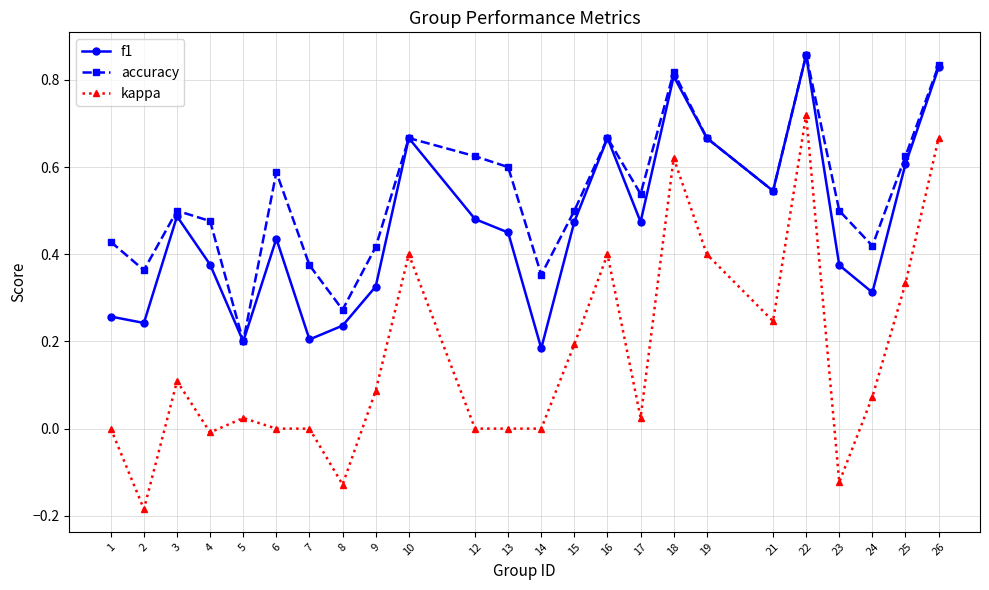

True or false: accuracy has more than 2 points higher than both neighbors.

True